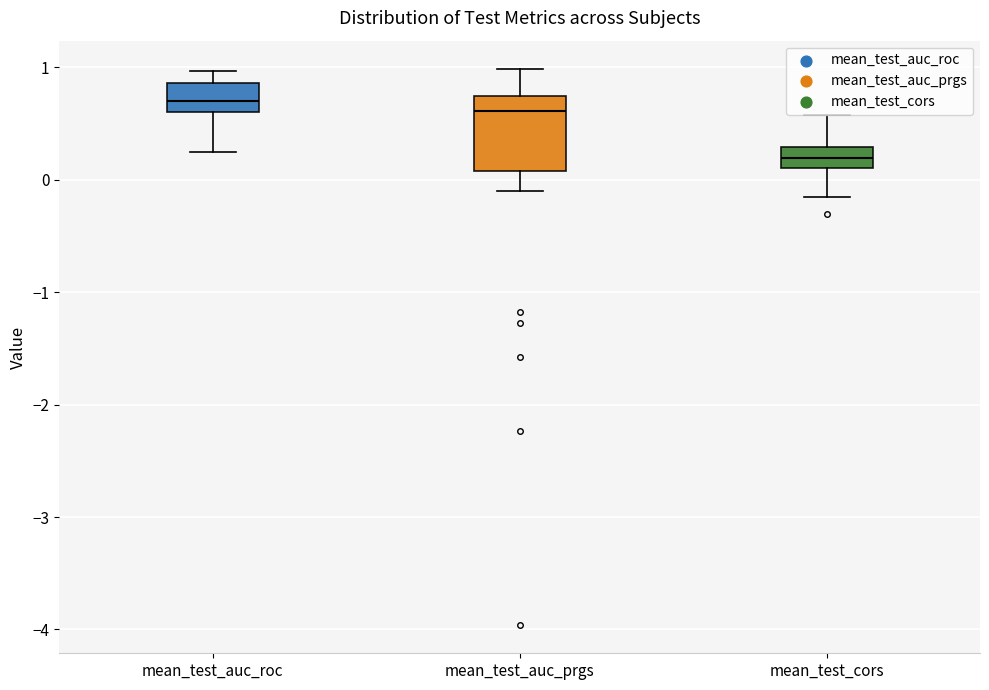

Reading left to right, read every box against the y-axis: the position of its median line, the range the box covers, and the ends of its whiskers. The values are not printed on the chart, so give them approximately, as read against the axis.

mean_test_auc_roc: median 0.7, box 0.6 to 0.9, whiskers 0.2 to 1.0
mean_test_auc_prgs: median 0.6, box 0.1 to 0.7, whiskers -0.1 to 1.0
mean_test_cors: median 0.2, box 0.1 to 0.3, whiskers -0.2 to 0.6